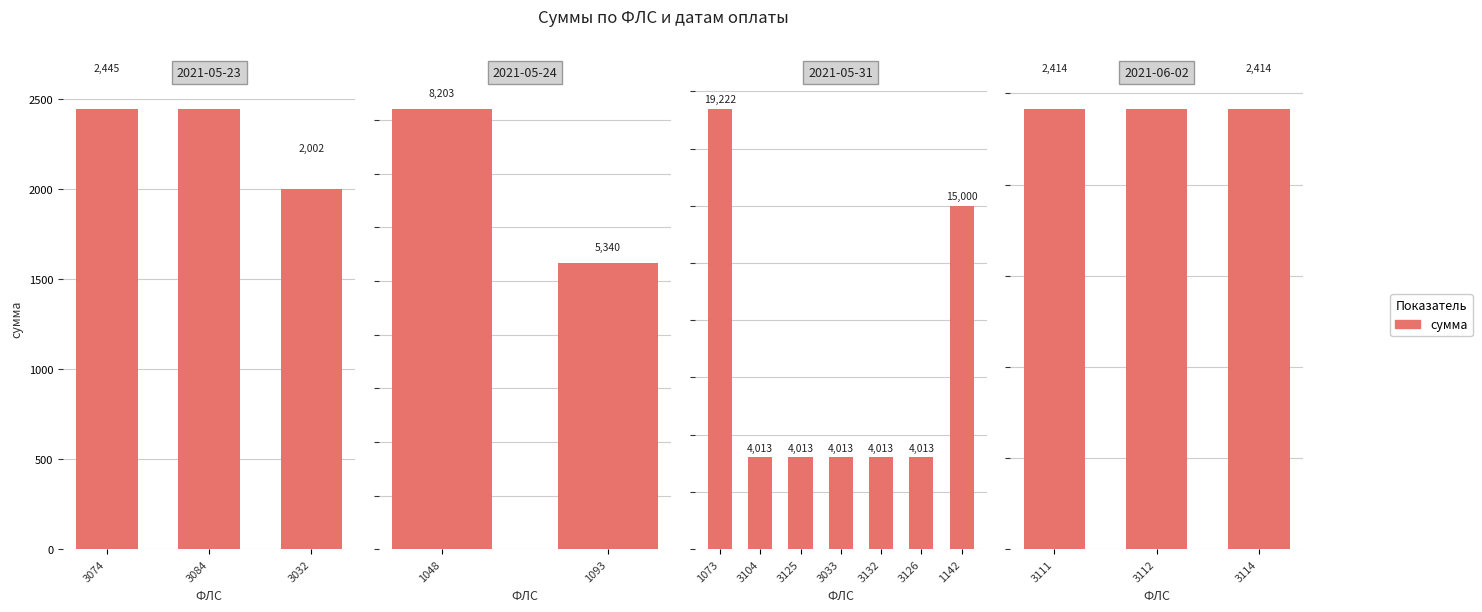

How many bars are there in total?

15